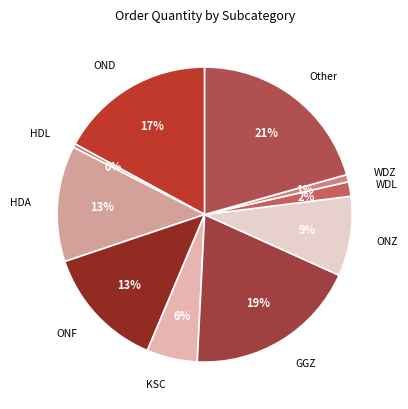

To the nearest percent, what percentage of the pie is WDL?

2%